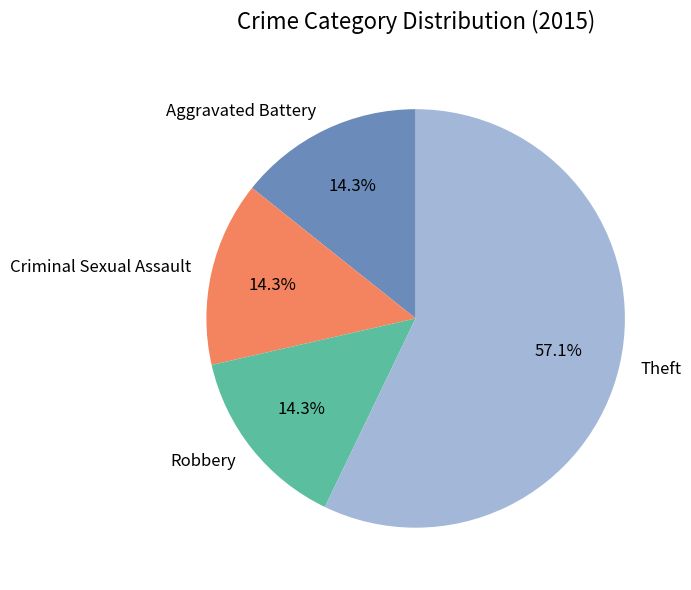

Is it true that Robbery is 1% of the pie?

False